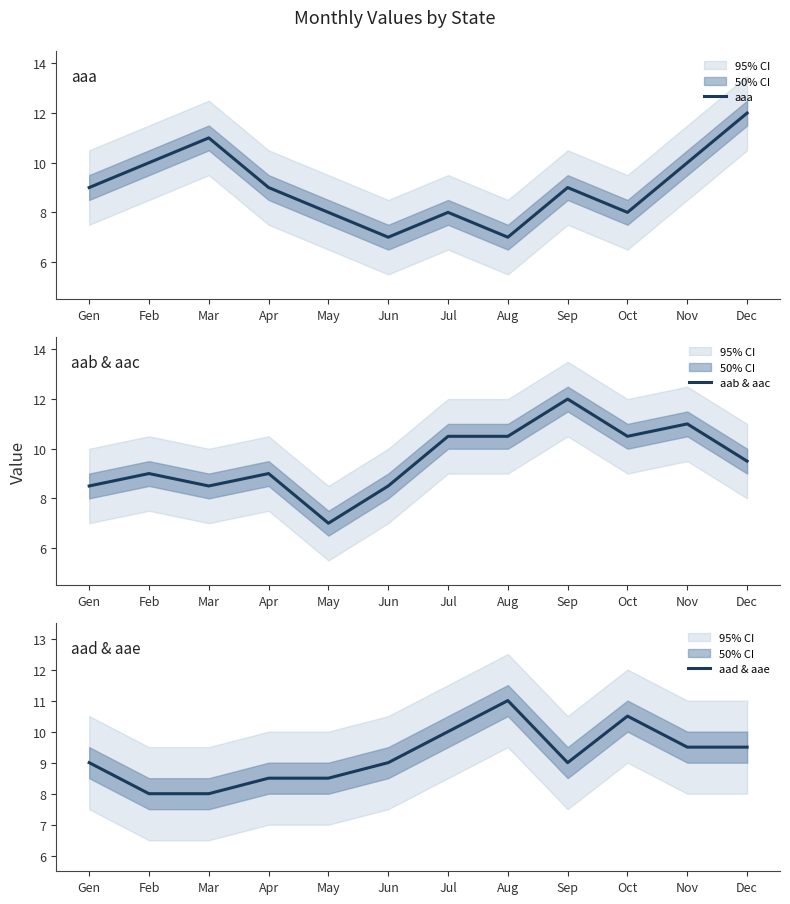

Which series has the largest total across all categories?

aab & aac